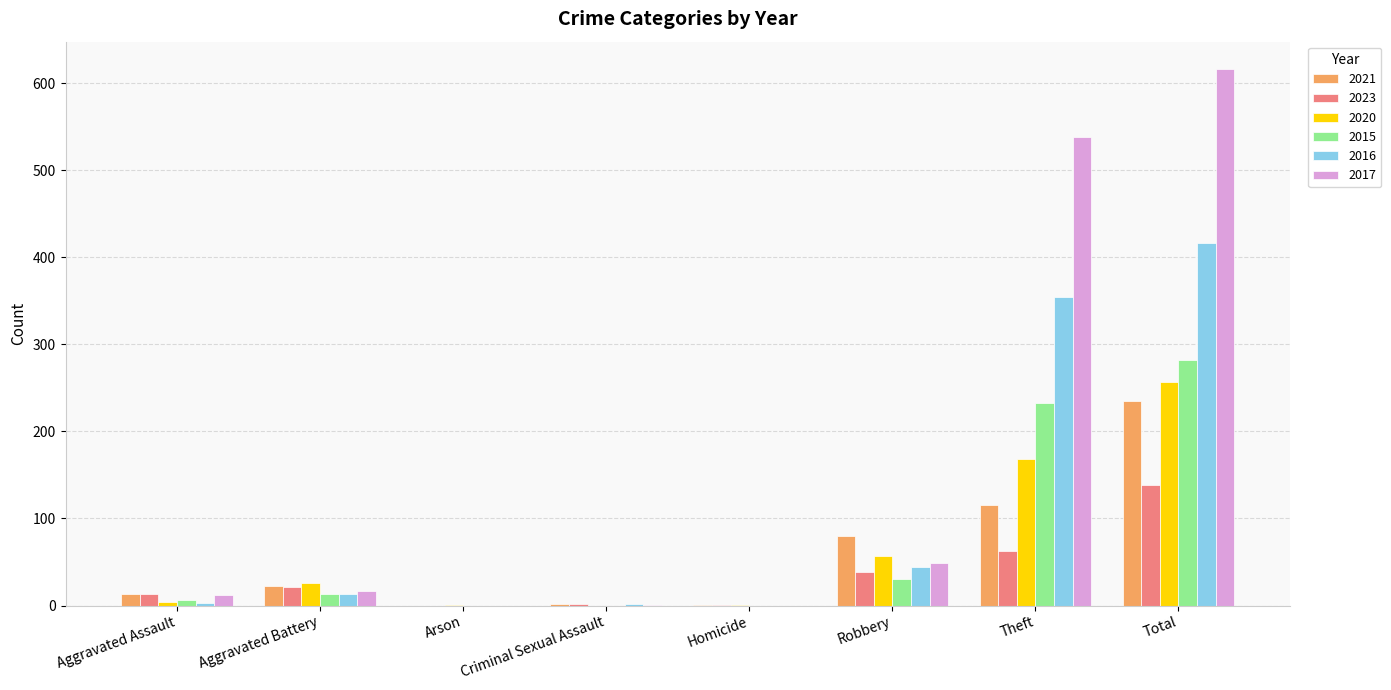

What is the highest value of the 2021 series?

235